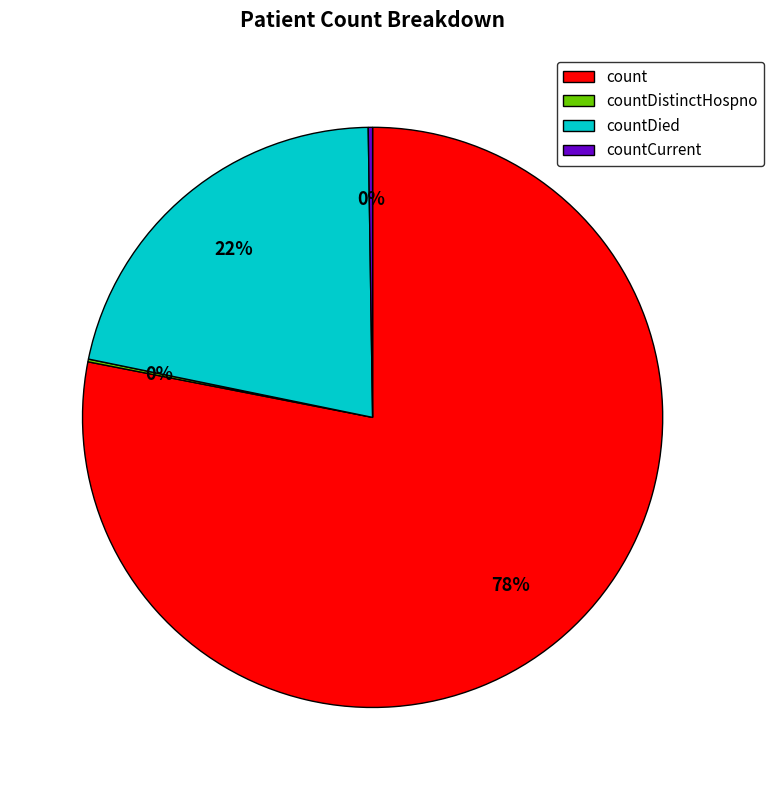

To the nearest percent, what is the difference between the largest and smallest slice percentages?

78%